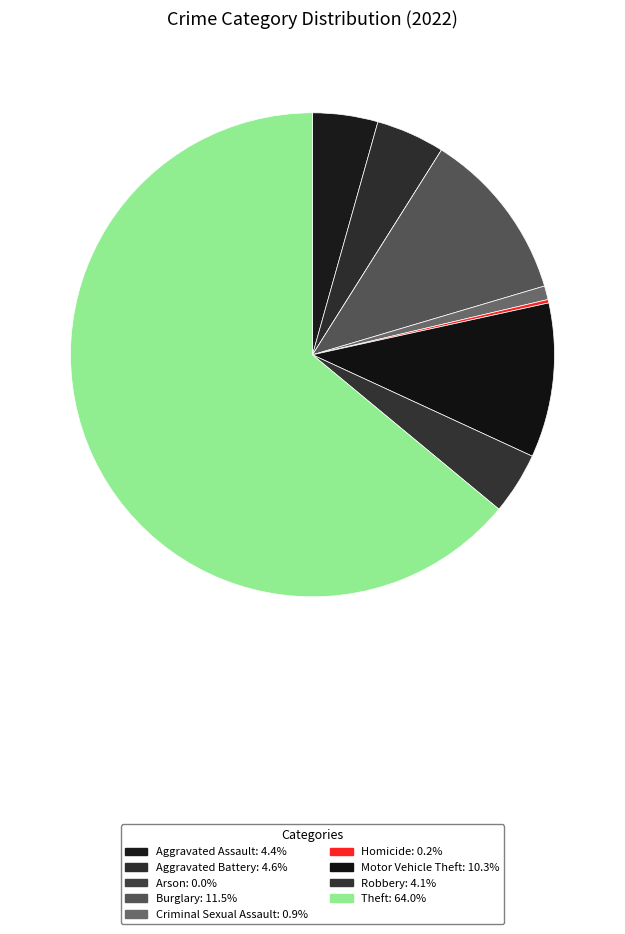

To the nearest percent, what is the difference between the largest and smallest slice percentages?

64%